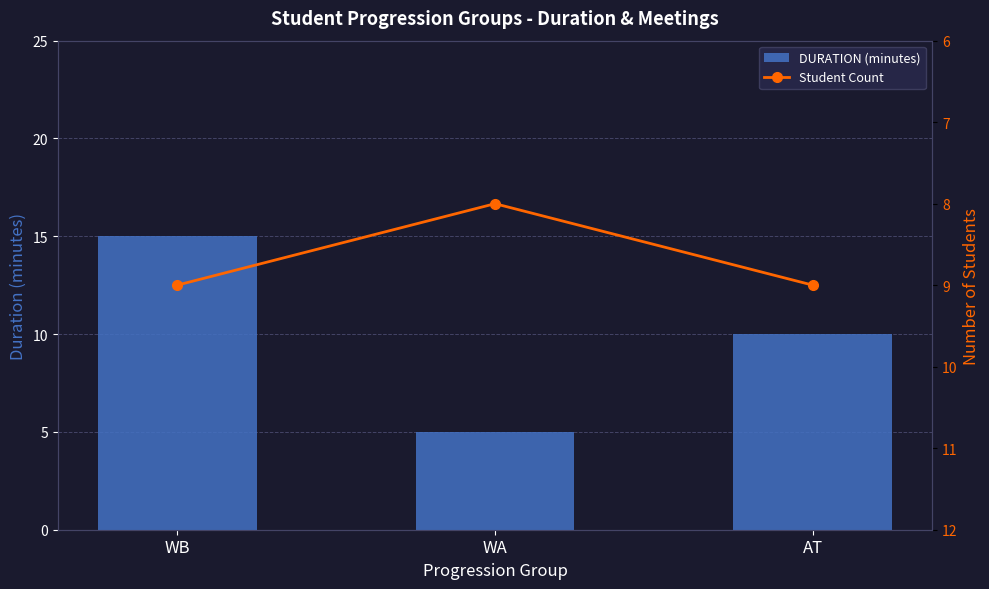

List the series in order of their peak value, highest first.

DURATION (minutes), Student Count